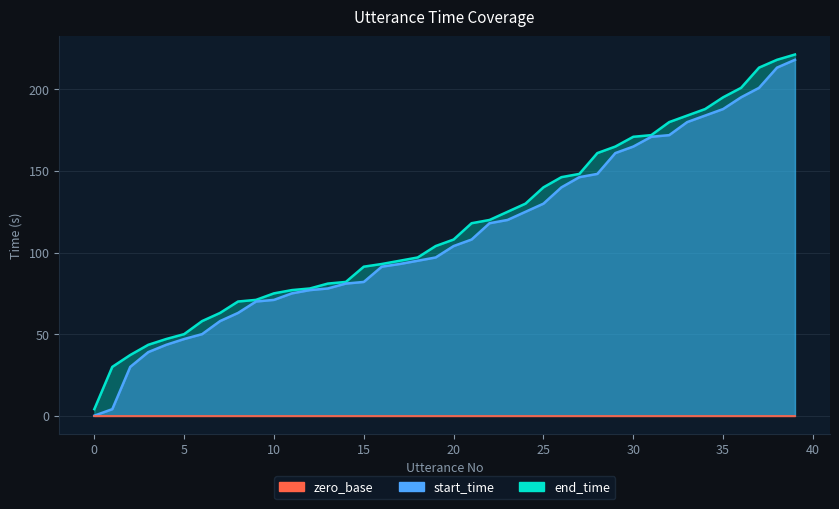

What is the value of the start_time point at the 16th from the left?

82.0